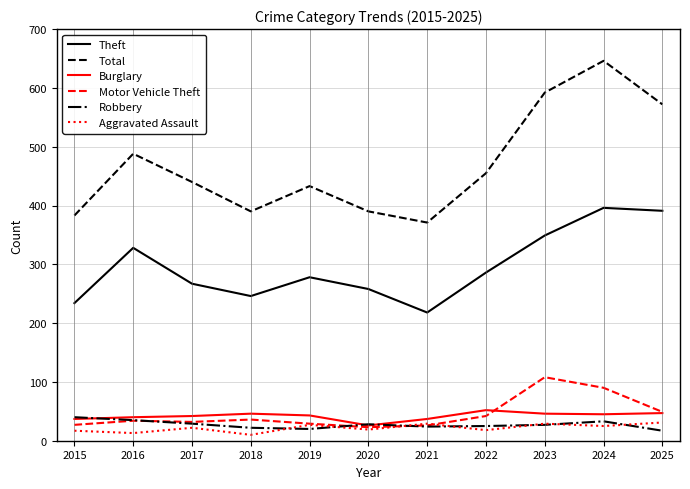

What is the maximum value shown in the chart?

646